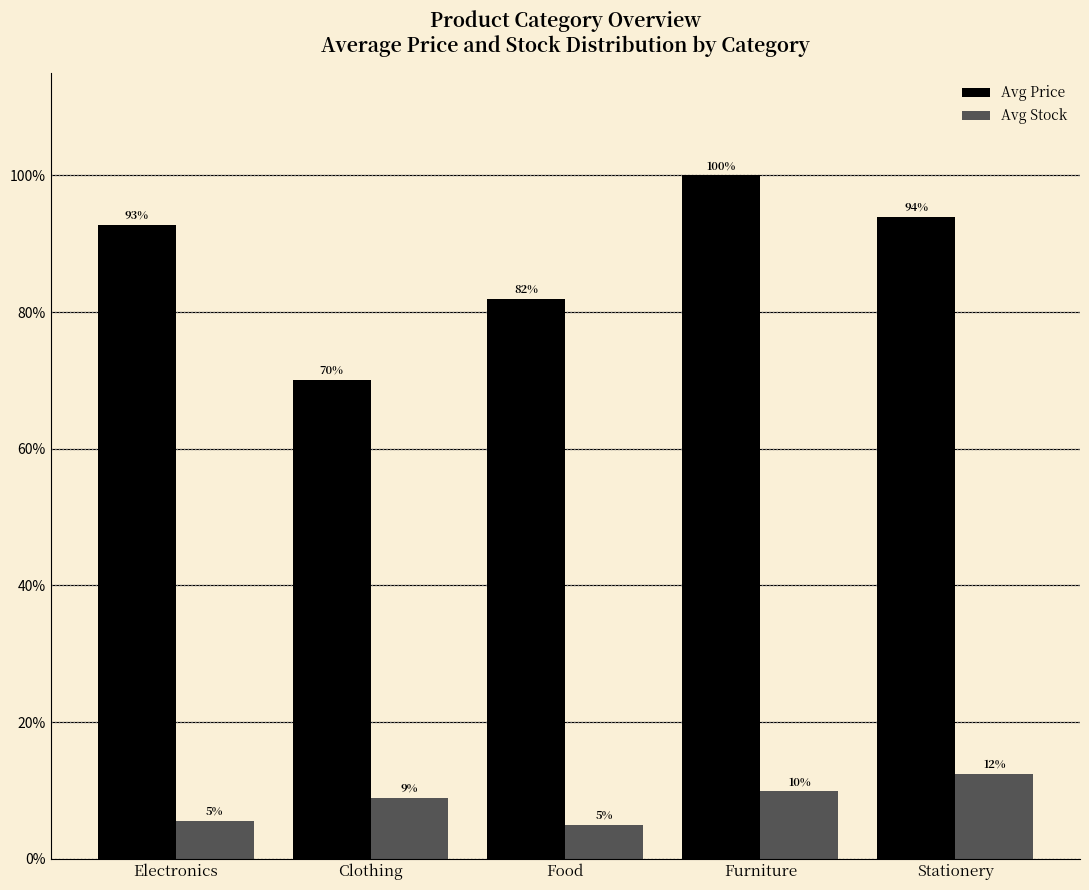

Rank the series by their maximum value, from lowest to highest.

Avg Stock, Avg Price